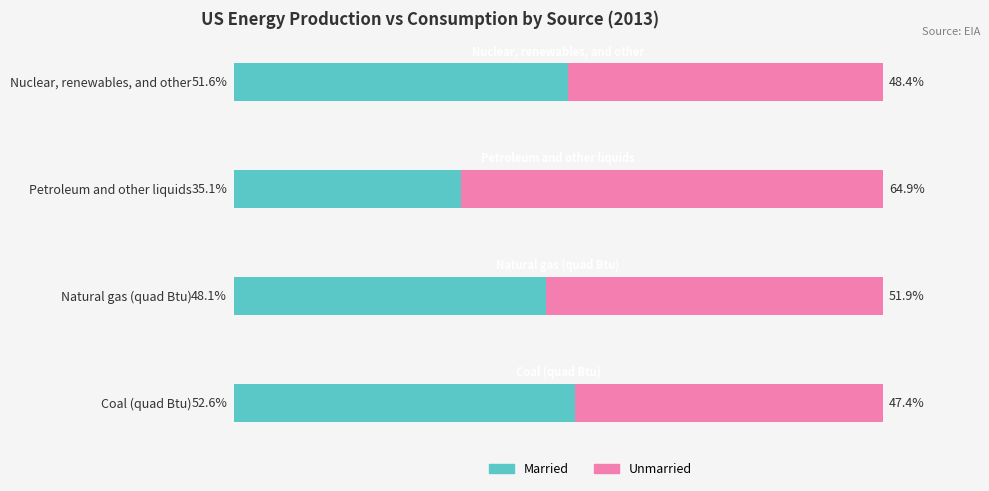

Which category has the highest value in the Married series?

Coal (quad Btu)